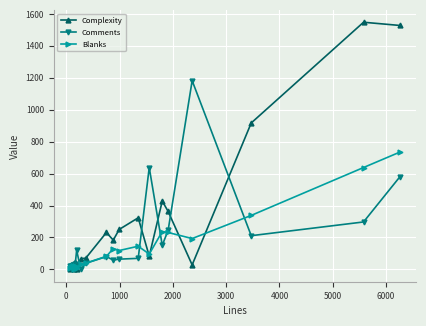

Rank the series by their maximum value, from highest to lowest.

Complexity, Comments, Blanks